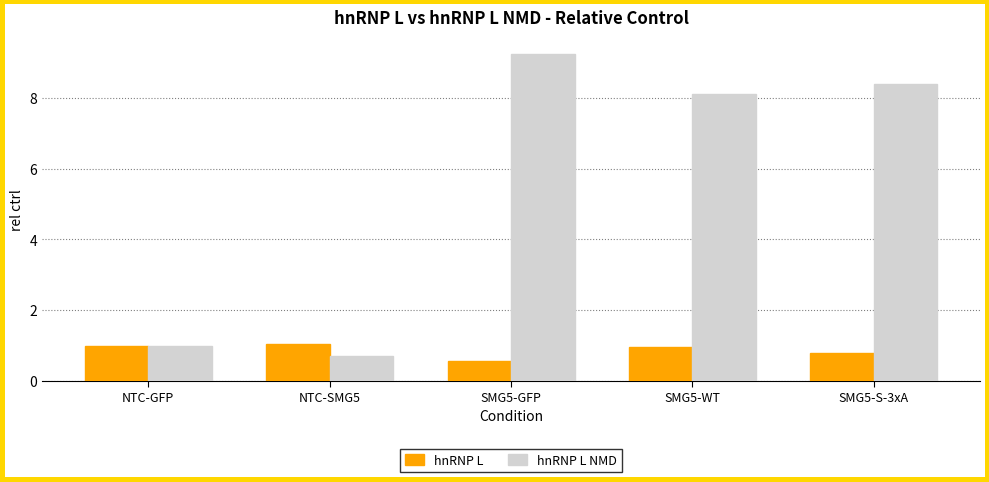

Reading right to left, what are all the values shown in this chart?

hnRNP L: 0.8	1.0	0.6	1.0	1.0
hnRNP L NMD: 8.4	8.1	9.3	0.7	1.0